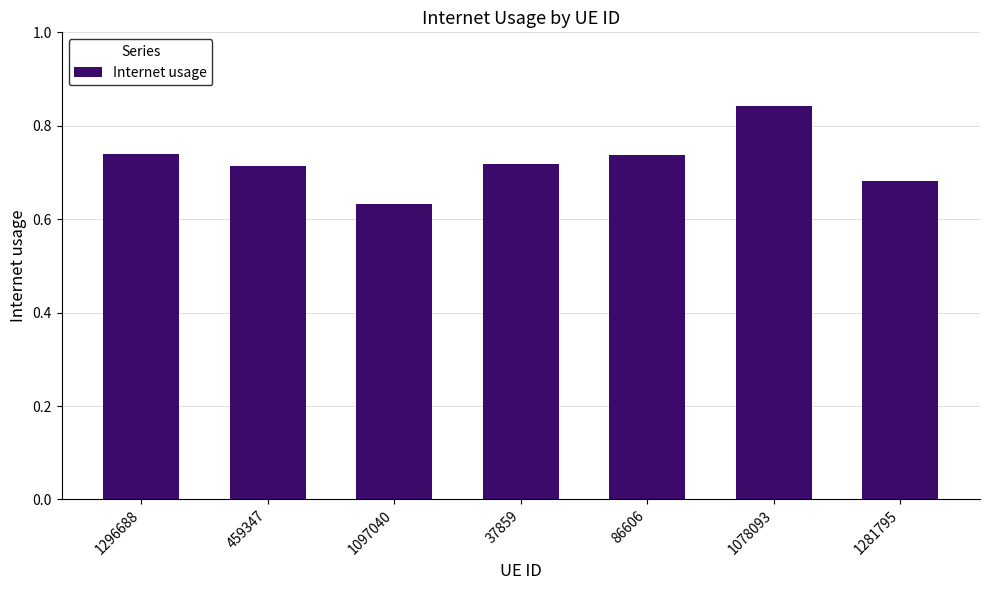

What is the sum of all values?

5.1